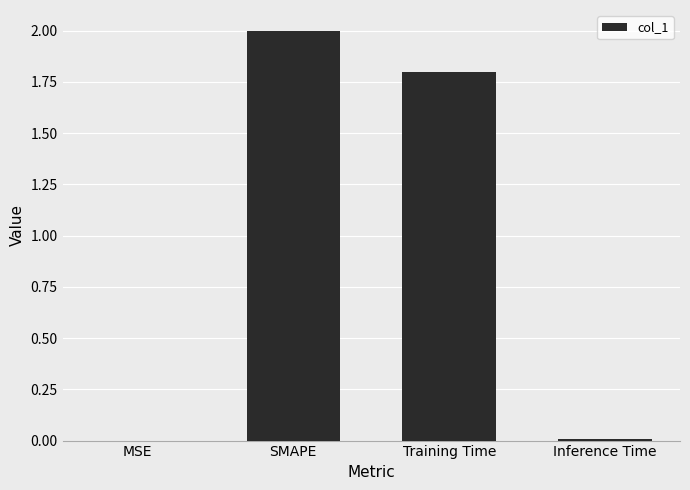

What is the change in value from SMAPE to Inference Time?

-2.0